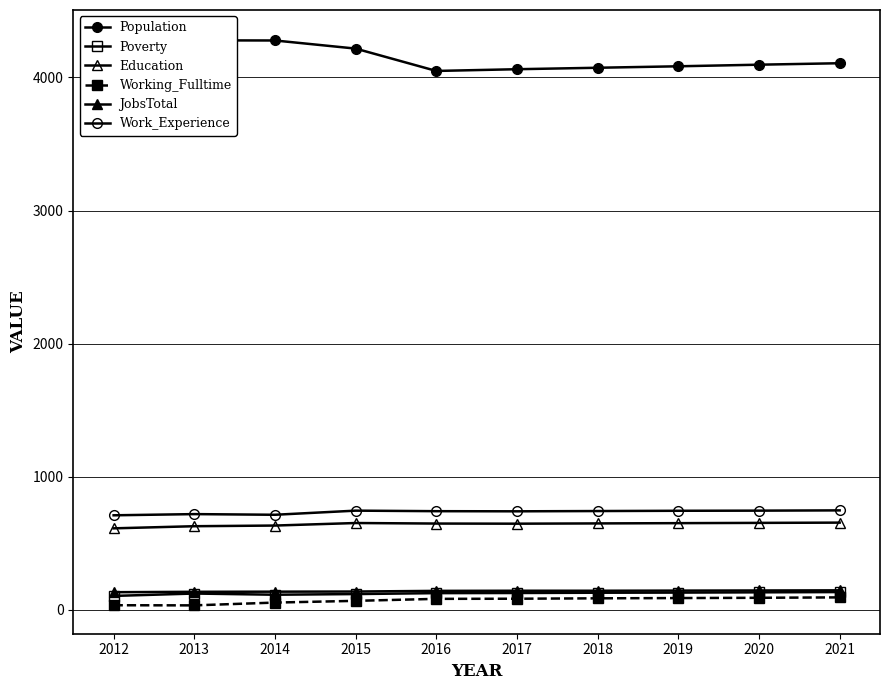

The Working_Fulltime series shows 82 at 2017. True or false?

True